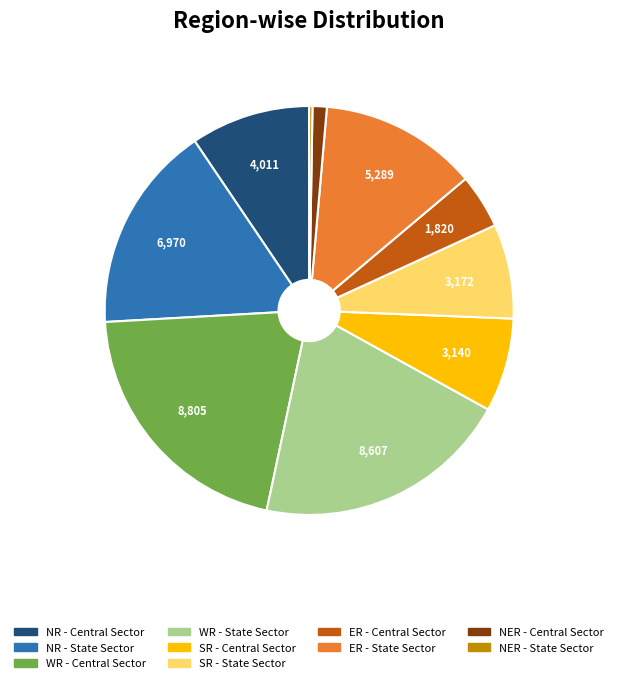

Does any single category account for the majority?

No